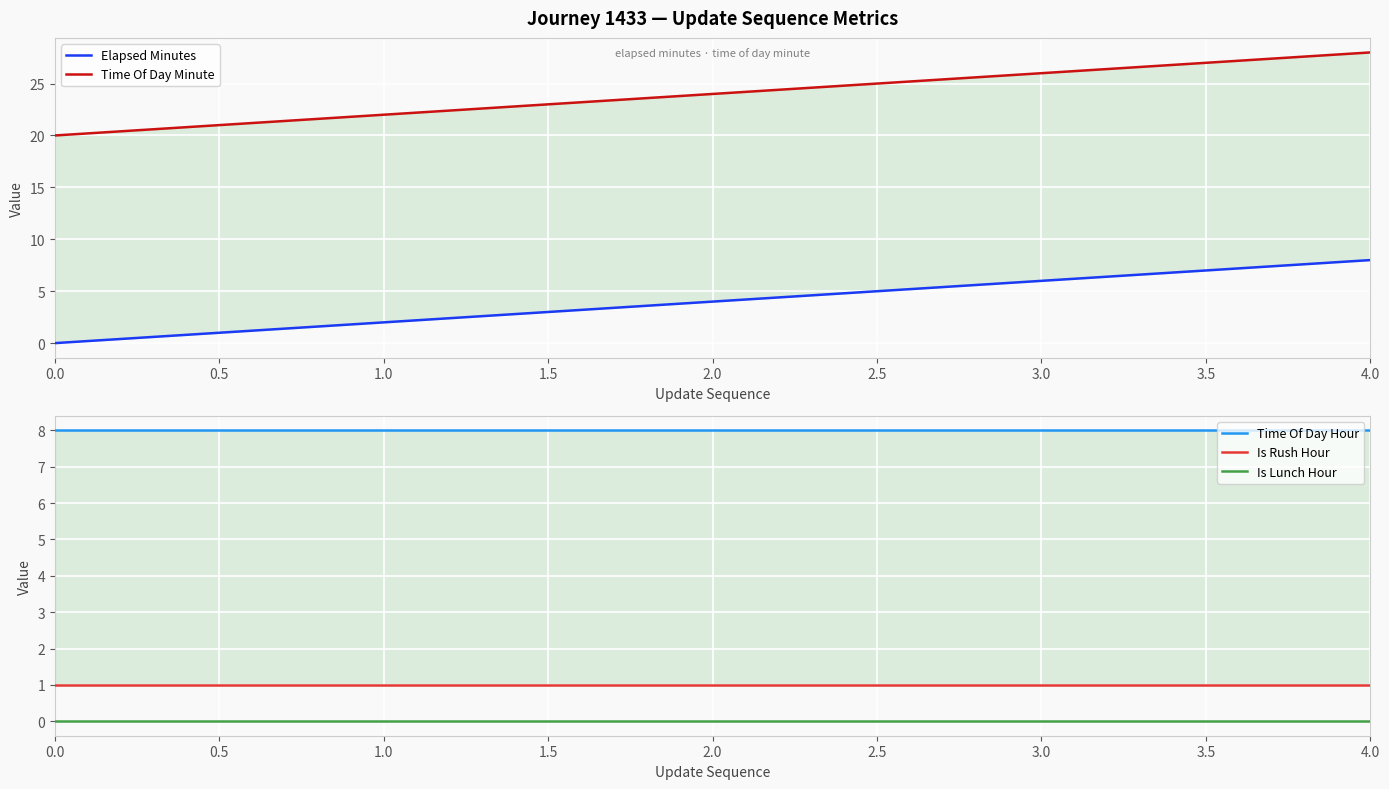

Rank the series at 3.0 from highest to lowest value.

Time Of Day Minute, Time Of Day Hour, Elapsed Minutes, Is Rush Hour, Is Lunch Hour